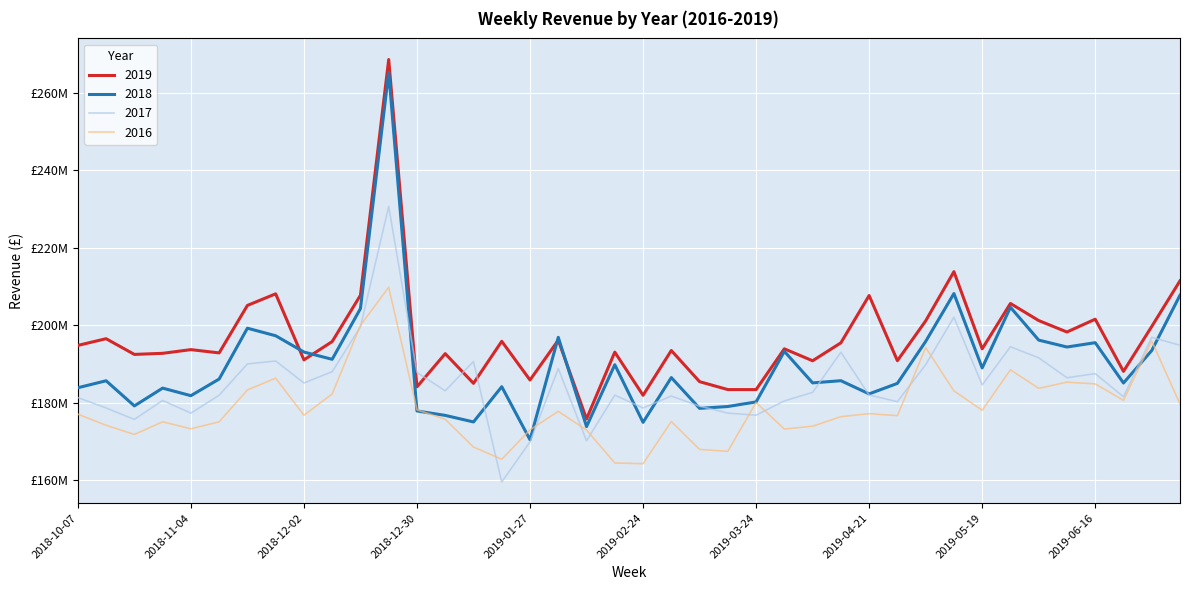

Does the chart display data point markers on the line(s)?

No